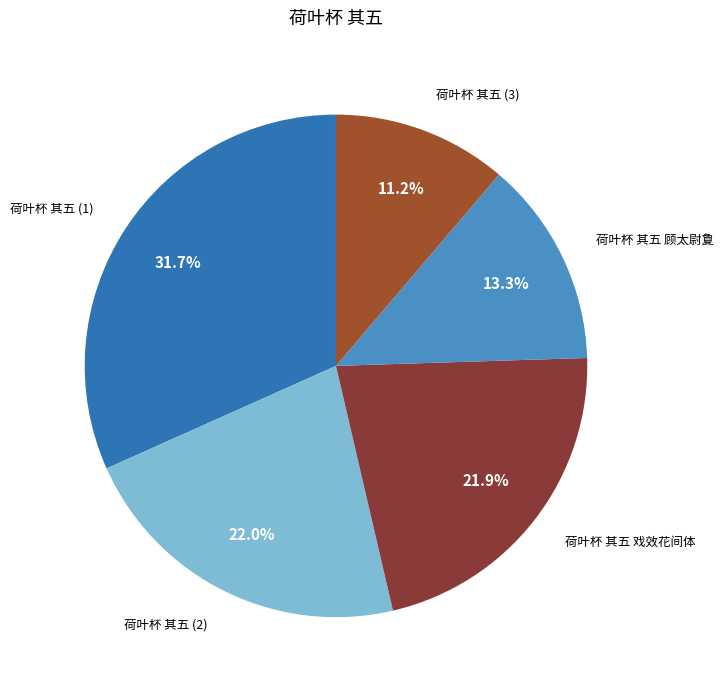

Which slice is the largest?

荷叶杯 其五 (1)